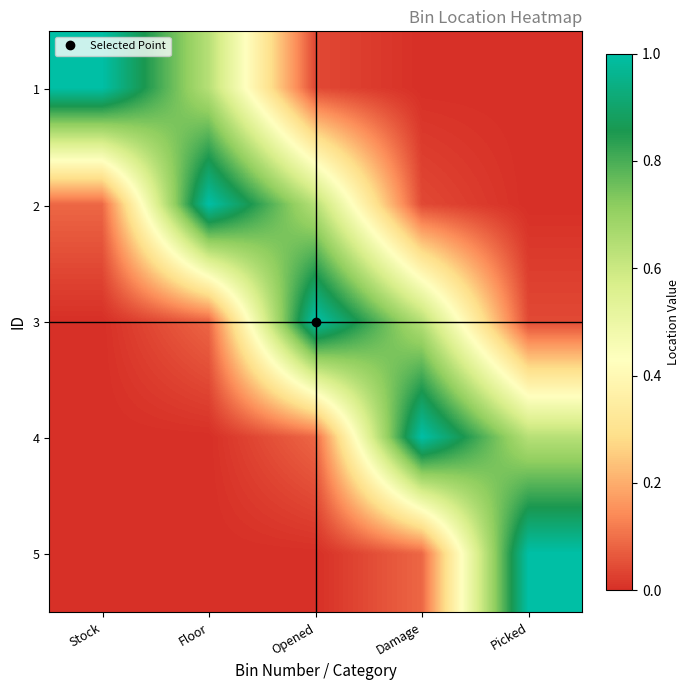

Reading right to left, transcribe all the data shown in this chart.

1: Picked=0.0	Damage=0.0	Opened=0.0	Floor=0.6	Stock=1.0
2: Picked=0.0	Damage=0.0	Opened=0.6	Floor=1.0	Stock=0.1
3: Picked=0.0	Damage=0.6	Opened=1.0	Floor=0.1	Stock=0.0
4: Picked=0.6	Damage=1.0	Opened=0.1	Floor=0.0	Stock=0.0
5: Picked=1.0	Damage=0.1	Opened=0.0	Floor=0.0	Stock=0.0